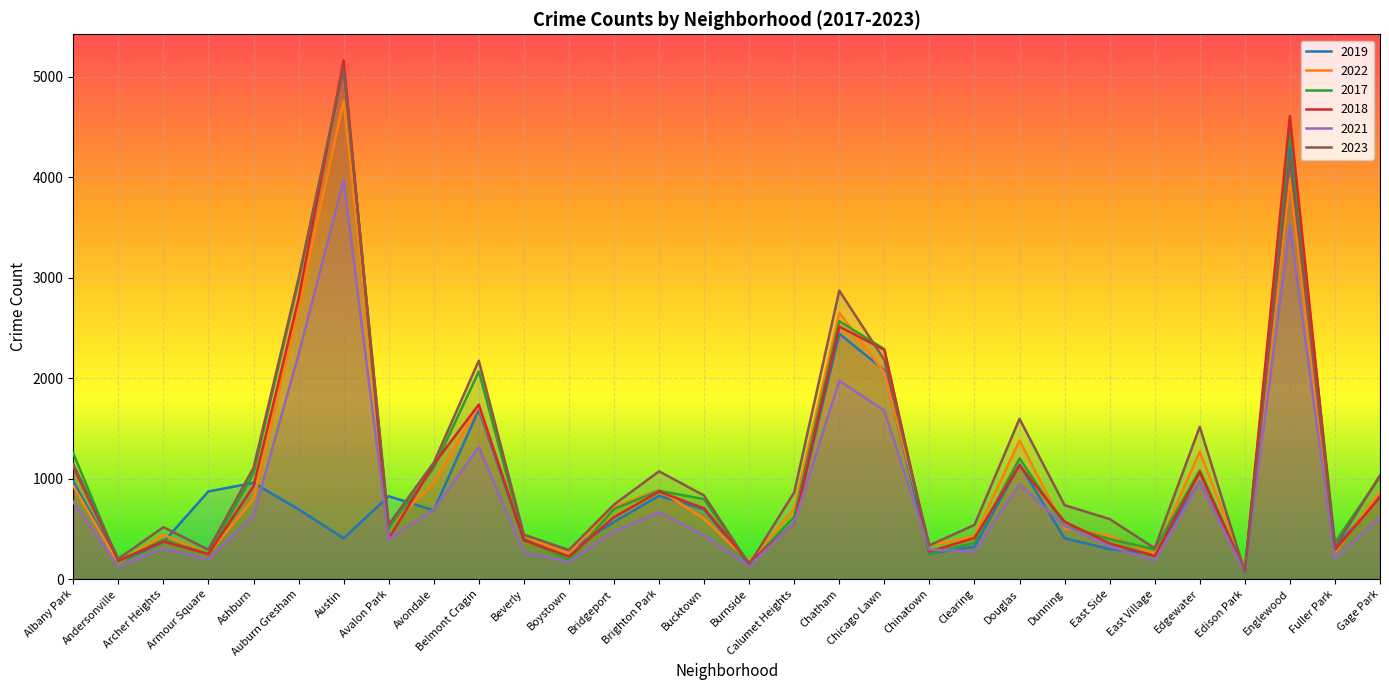

What is the spread (max minus min) of values at Ashburn?

477